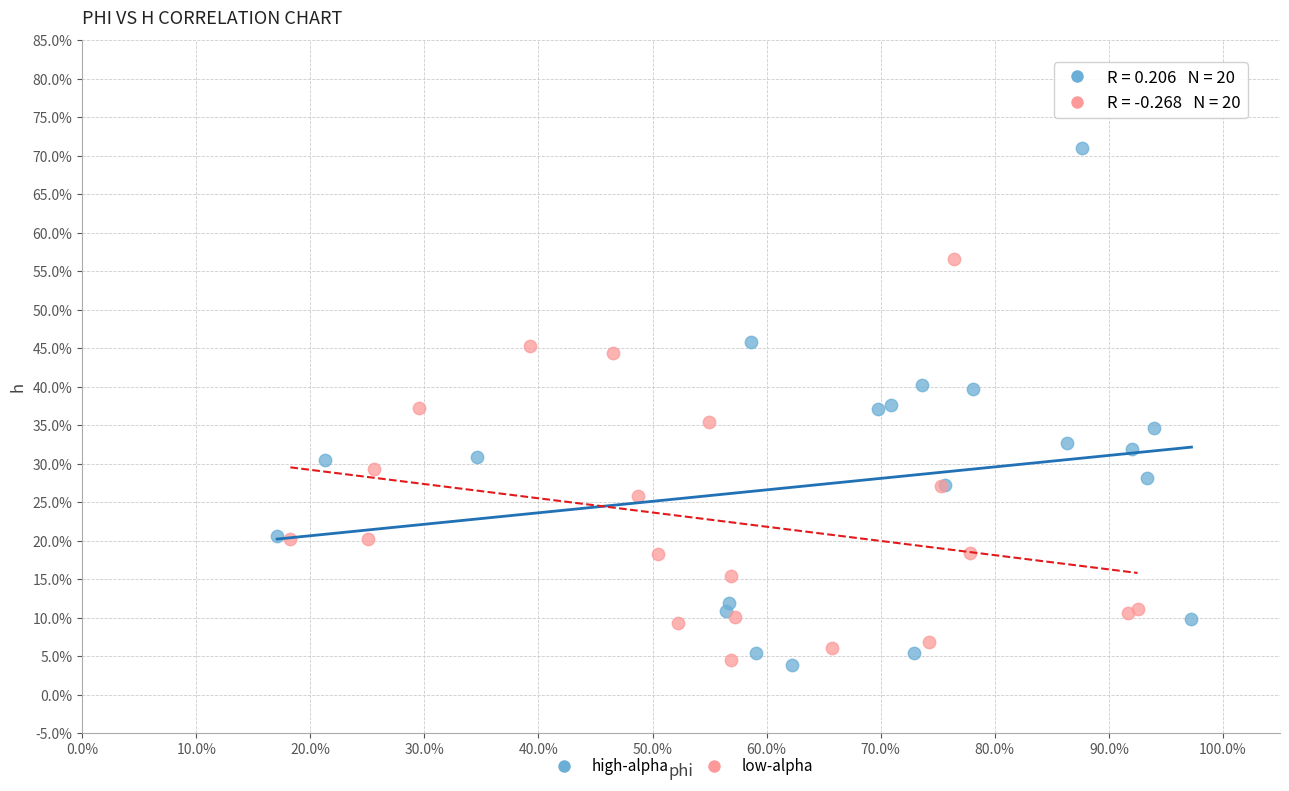

What are all the series names shown in the legend?

high-alpha, low-alpha